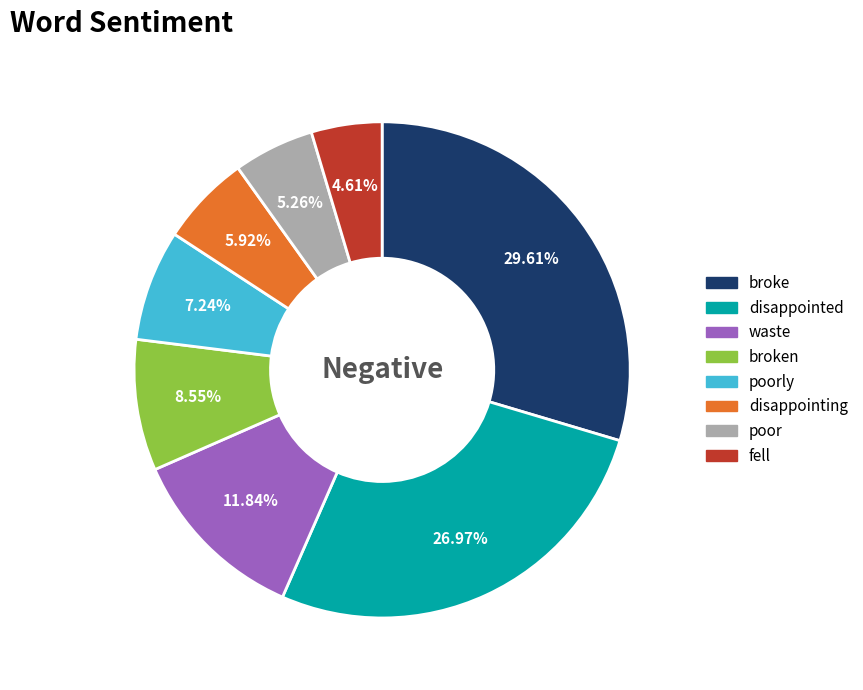

Between poorly and disappointing, which is larger?

poorly